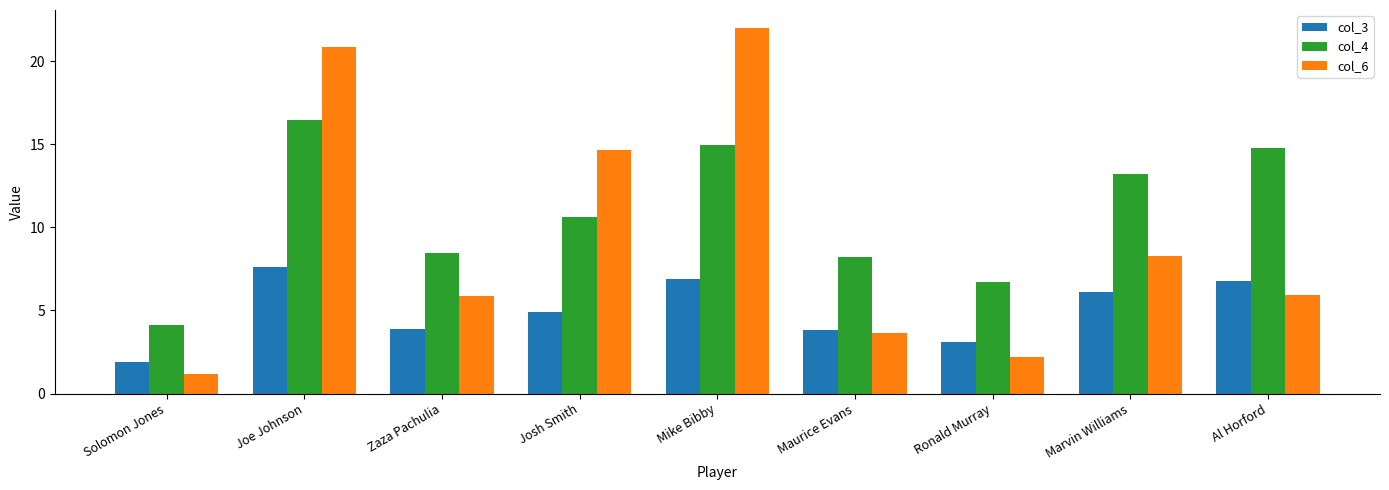

At which category is the sum across all series the highest?

Joe Johnson